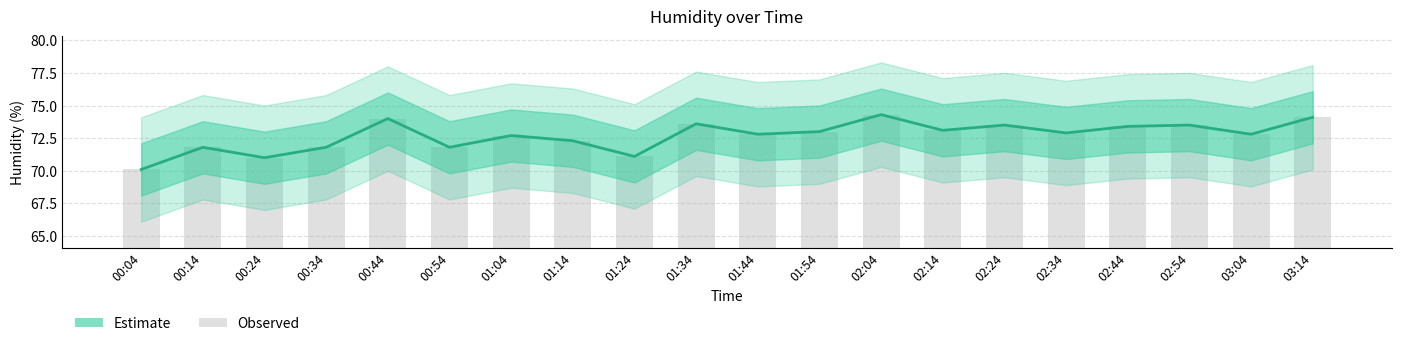

Reading left to right, extract all data points from this chart.

00:04=70.1	00:14=71.8	00:24=71.0	00:34=71.8	00:44=74.0	00:54=71.8	01:04=72.7	01:14=72.3	01:24=71.1	01:34=73.6	01:44=72.8	01:54=73.0	02:04=74.3	02:14=73.1	02:24=73.5	02:34=72.9	02:44=73.4	02:54=73.5	03:04=72.8	03:14=74.1